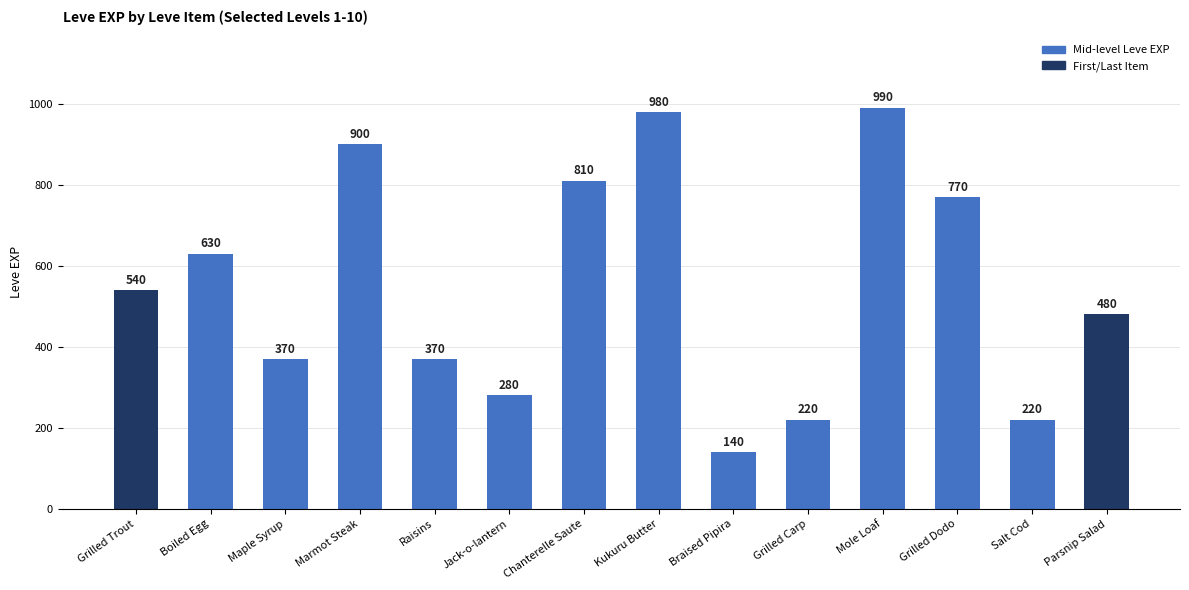

Where does the data first go above 540?

Boiled Egg